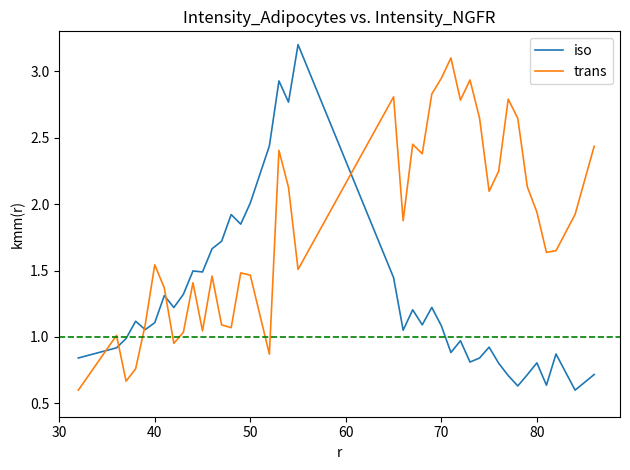

What are all the series names shown in the legend?

iso, trans